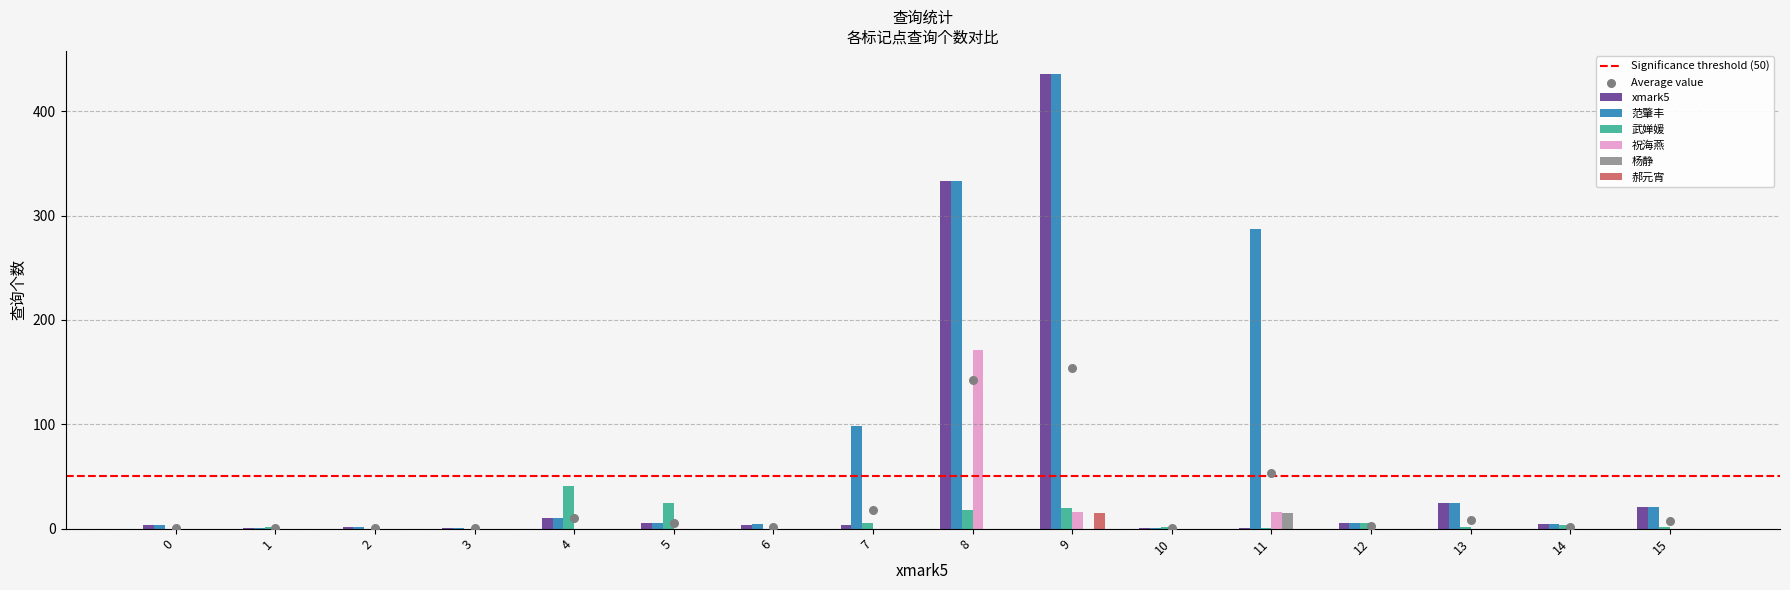

Which series contains the lowest Y value?

武婵媛